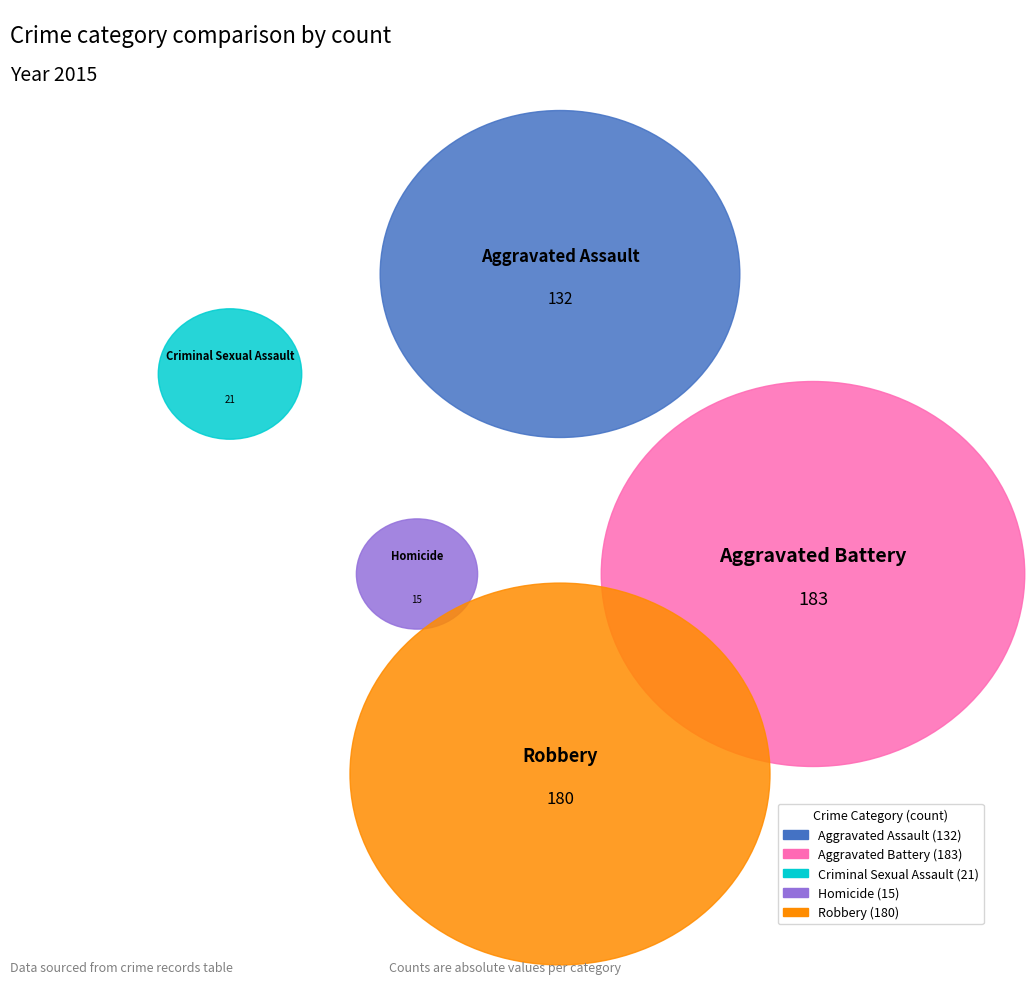

To the nearest percent, what portion does Aggravated Battery represent?

34%